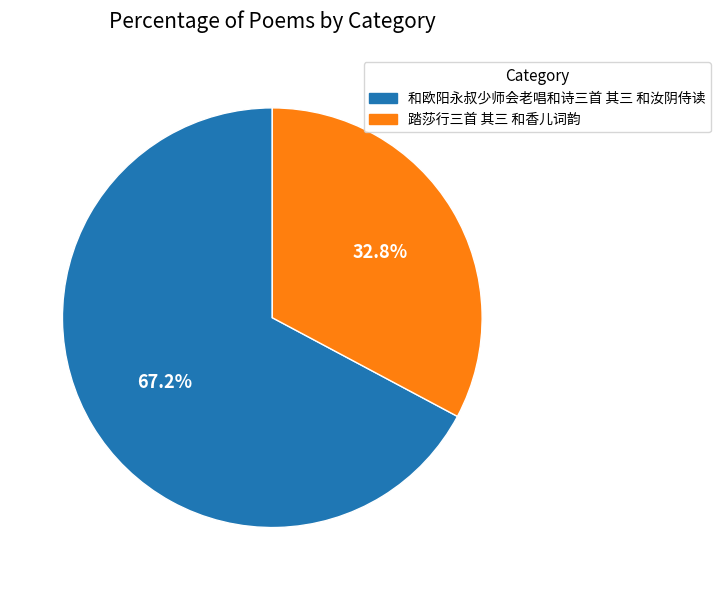

Approximately how many times larger is the value at 和欧阳永叔少师会老唱和诗三首 其三 和汝阴侍读 compared to 踏莎行三首 其三 和香儿词韵?

2.0